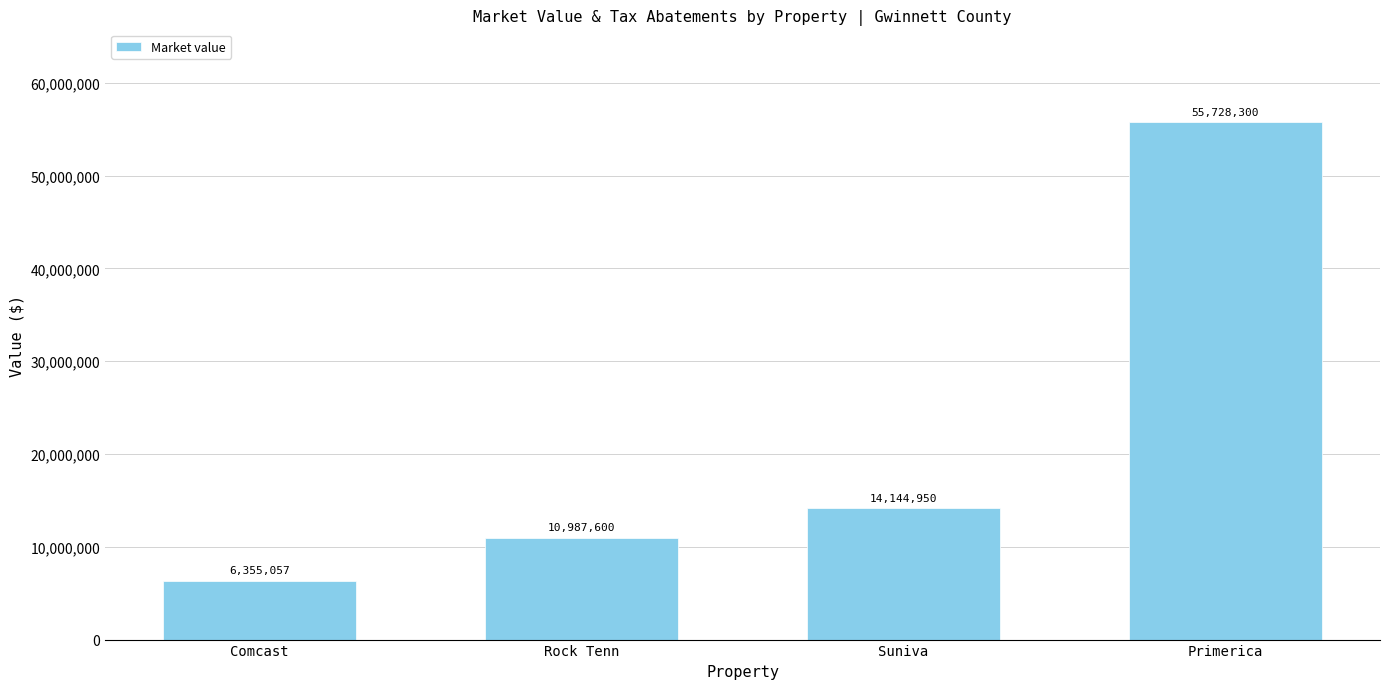

Which has a higher value, Rock Tenn or Comcast?

Rock Tenn